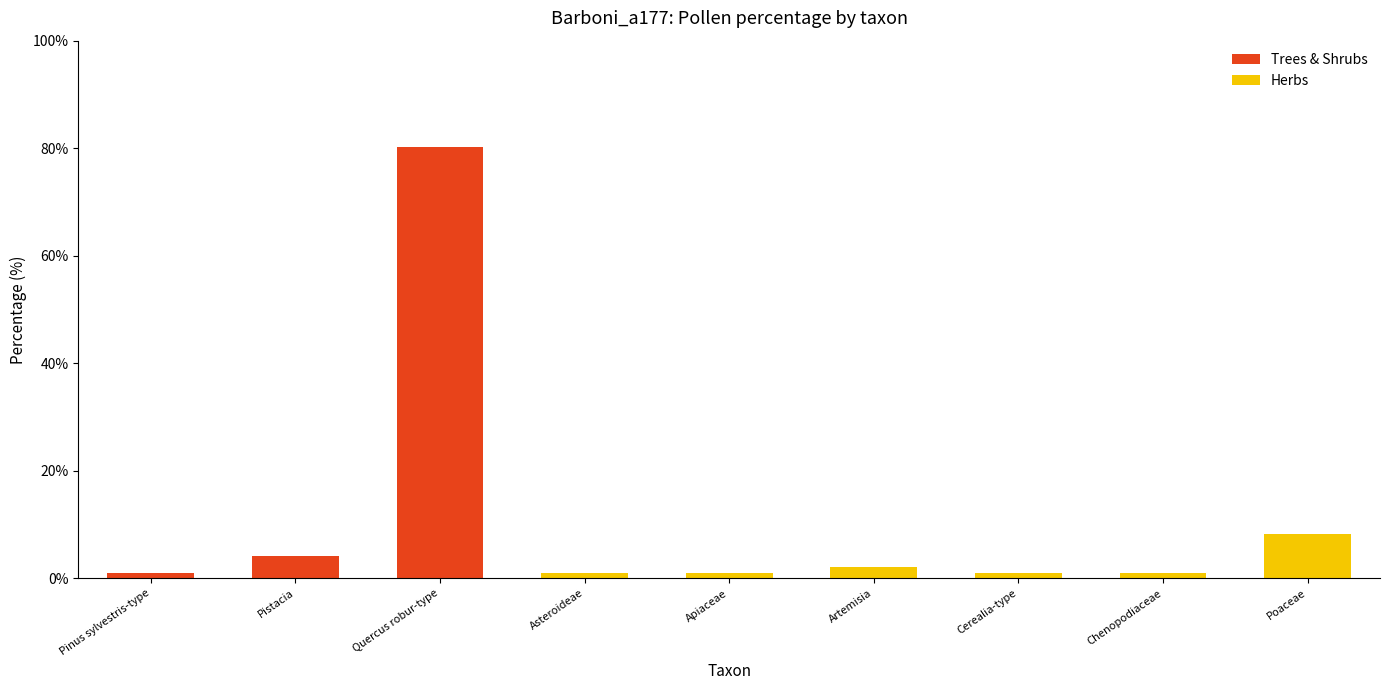

Are the bars grouped side by side (vs. stacked)?

No